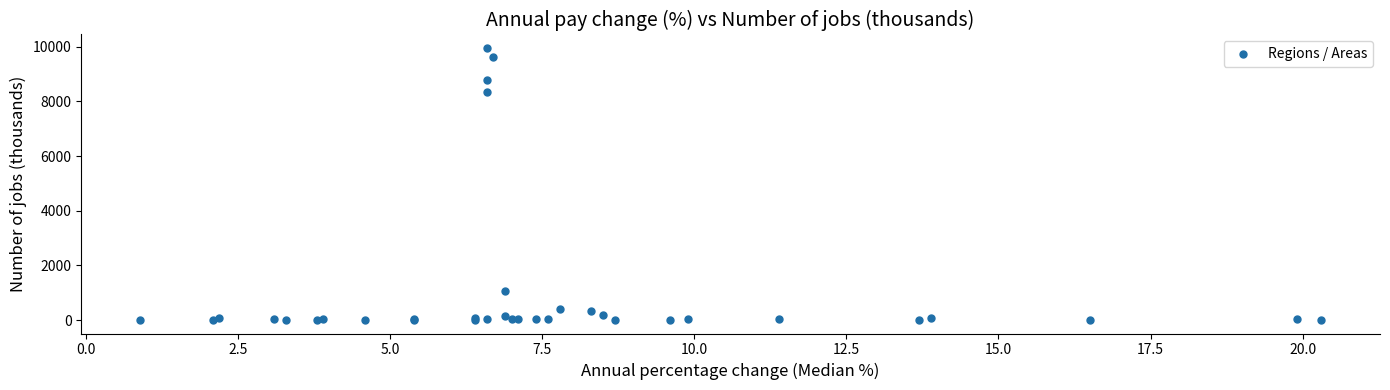

What Y value in the scatter plot is closest to 4980?

8353